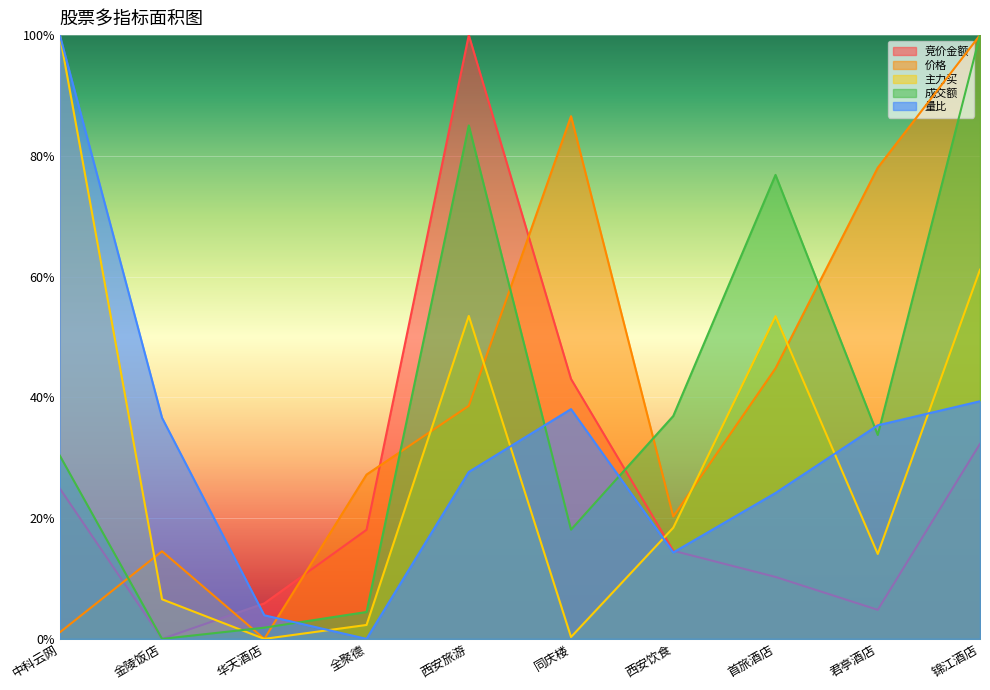

True or false: 成交额 and 竞价金额 intersect in this chart.

True